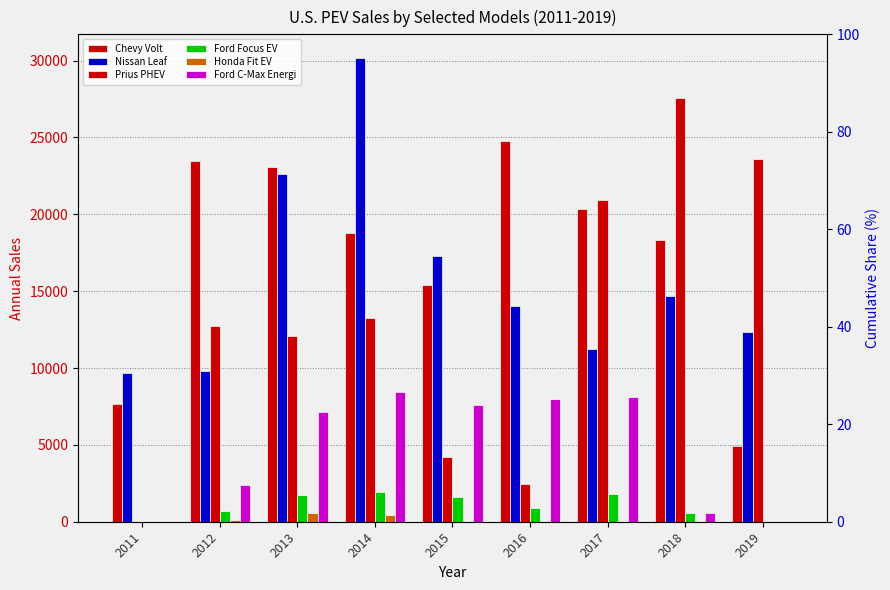

Reading right to left, what are all the values shown in this chart?

Chevy Volt: 4915	18306	20349	24739	15393	18805	23094	23461	7671
Nissan Leaf: 12365	14715	11230	14006	17269	30200	22610	9819	9674
Prius PHEV: 23630	27595	20936	2474	4191	13264	12088	12749	0
Ford Focus EV: 0	560	1817	901	1582	1964	1738	683	0
Honda Fit EV: 0	0	0	0	2	407	569	93	0
Ford C-Max Energi: 0	582	8140	7957	7591	8433	7154	2374	0